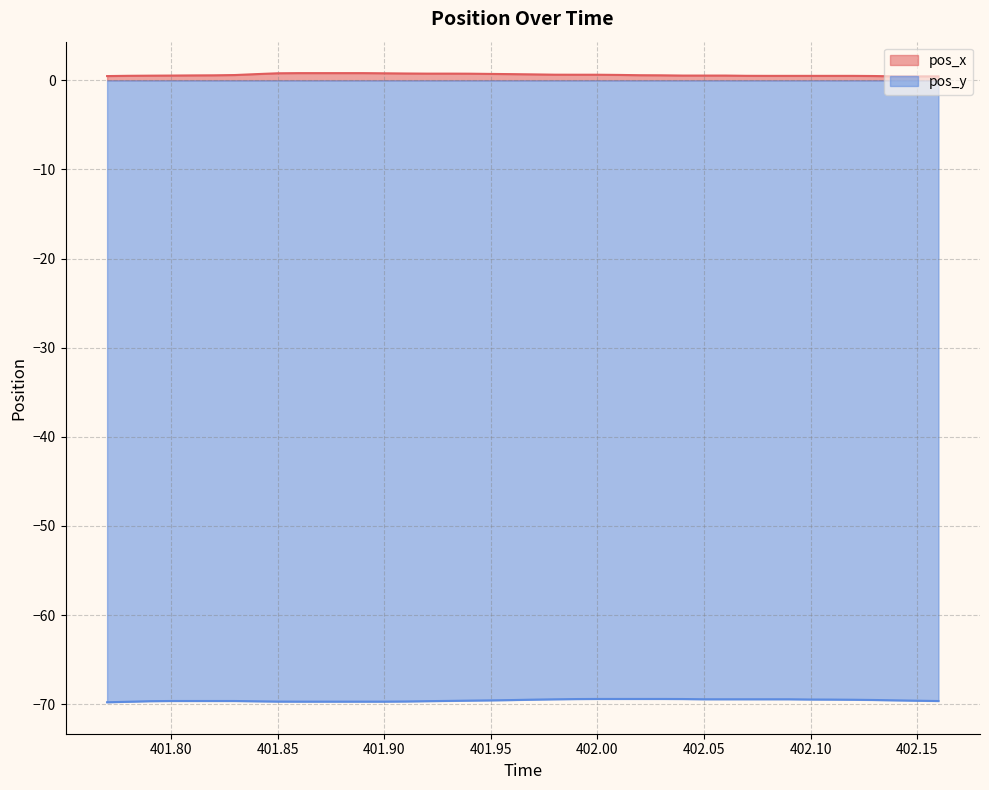

True or false: pos_y line and pos_x line cross at least once.

False